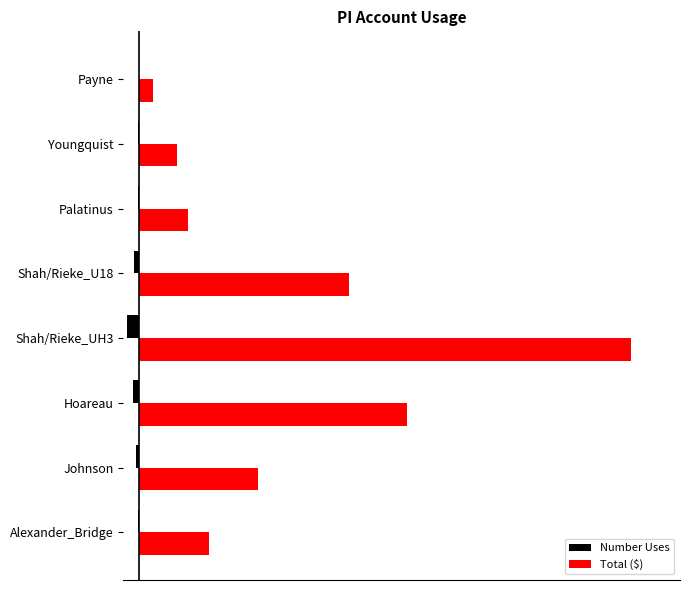

Which series has the largest range (max minus min)?

Total ($)